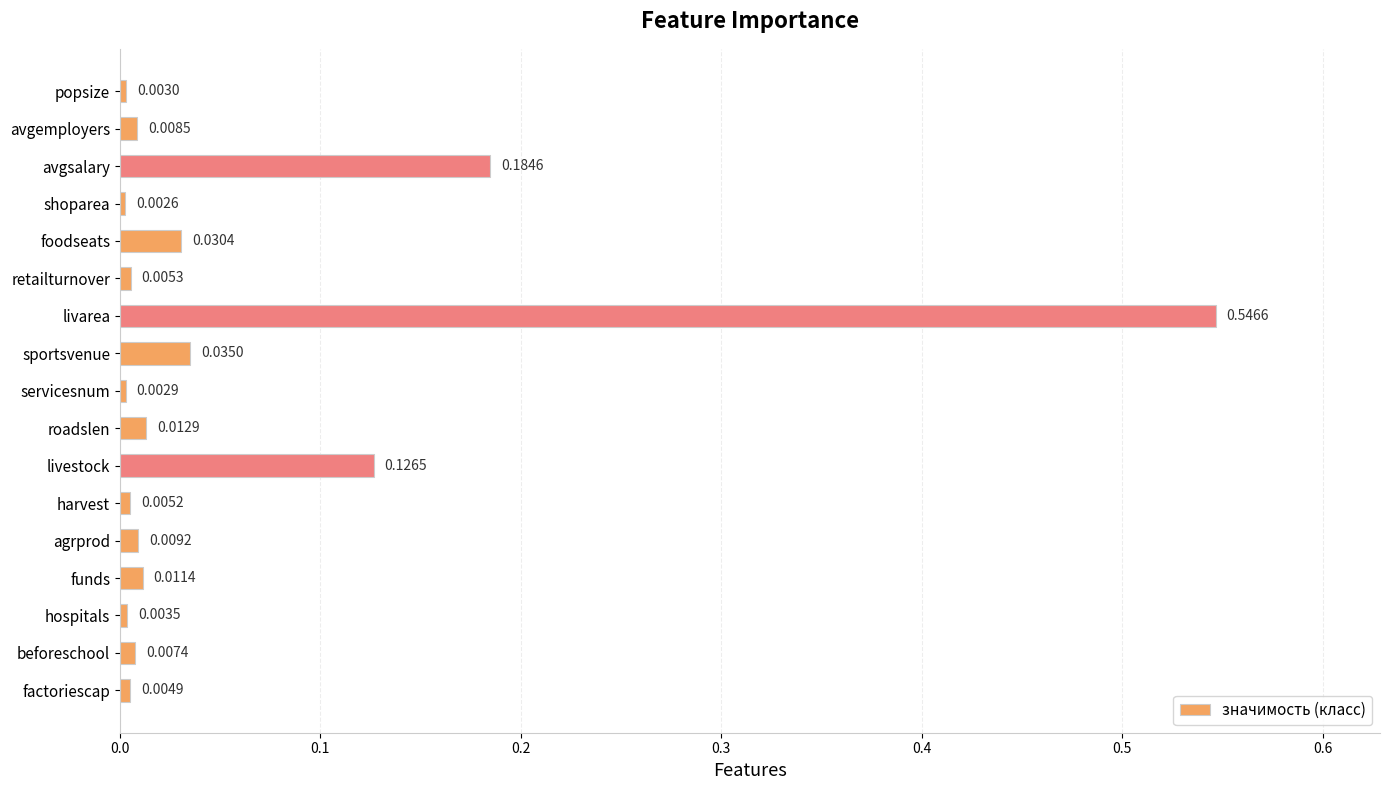

What is the label of the 2nd bar from the bottom?

beforeschool